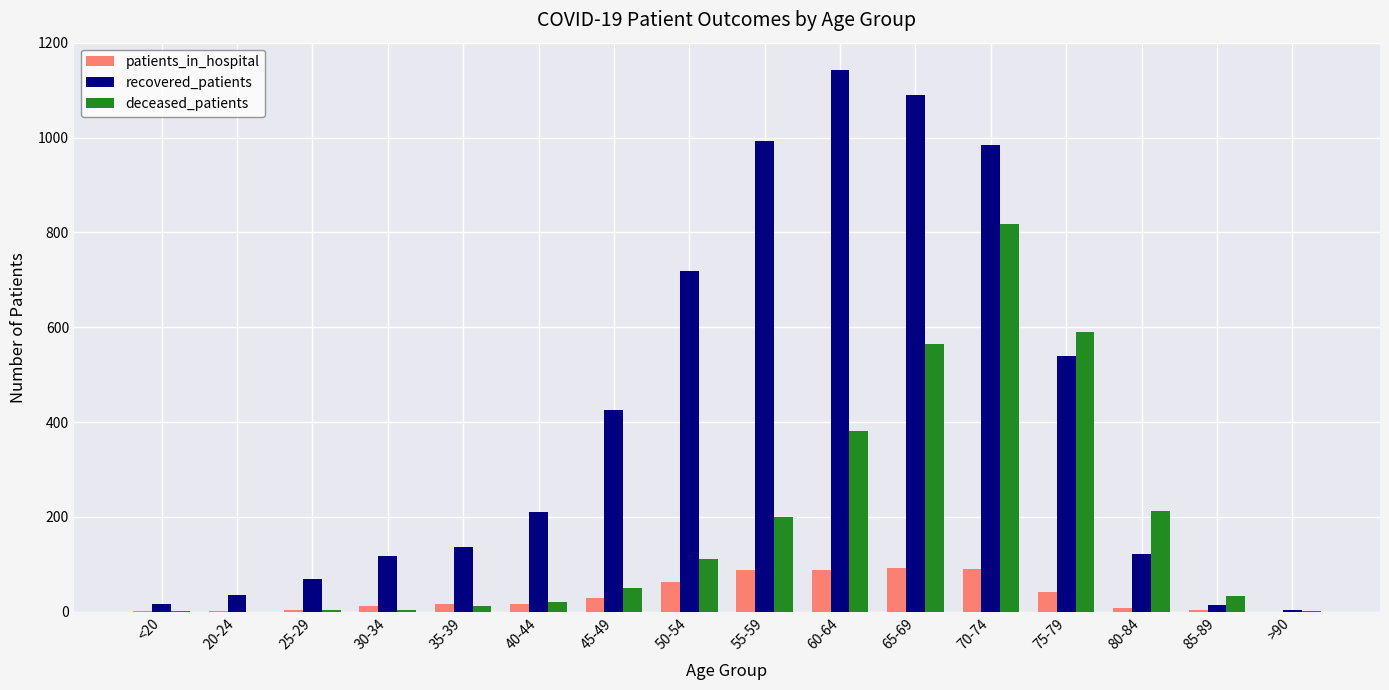

How many series are shown in this chart?

3